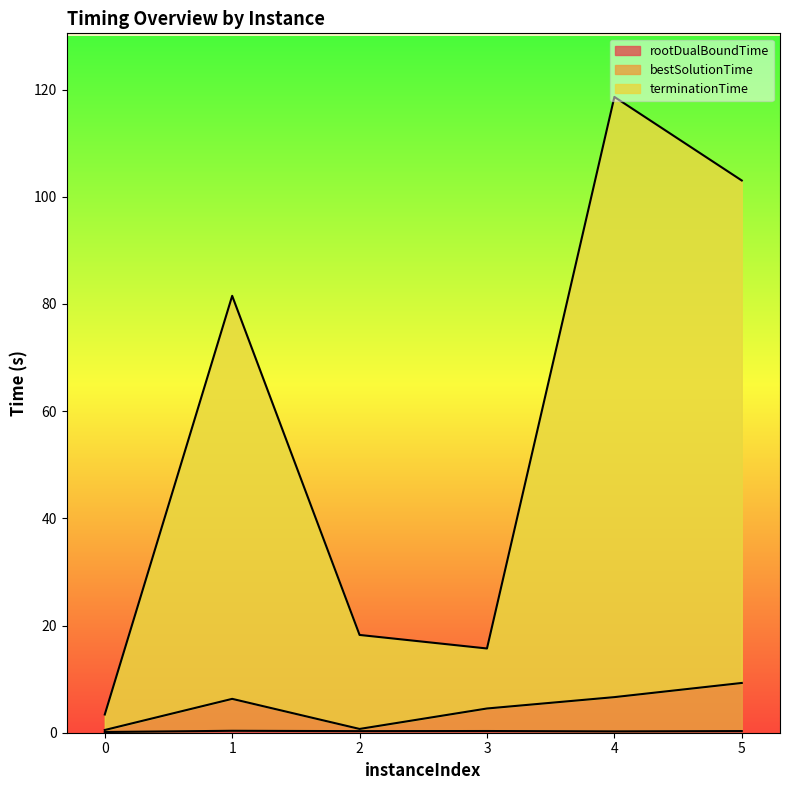

At which category is the sum across all series the highest?

4